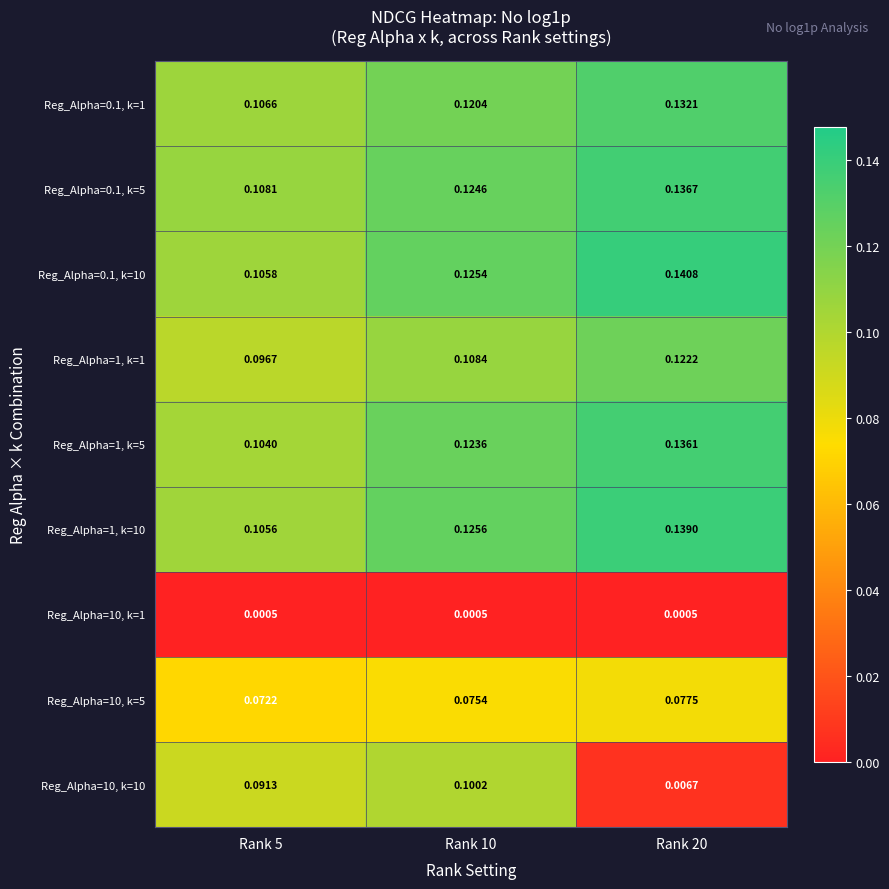

Rank the series by their maximum value, from lowest to highest.

Reg_Alpha=10, k=1, Reg_Alpha=10, k=5, Reg_Alpha=10, k=10, Reg_Alpha=1, k=1, Reg_Alpha=0.1, k=1, Reg_Alpha=1, k=5, Reg_Alpha=0.1, k=5, Reg_Alpha=1, k=10, Reg_Alpha=0.1, k=10